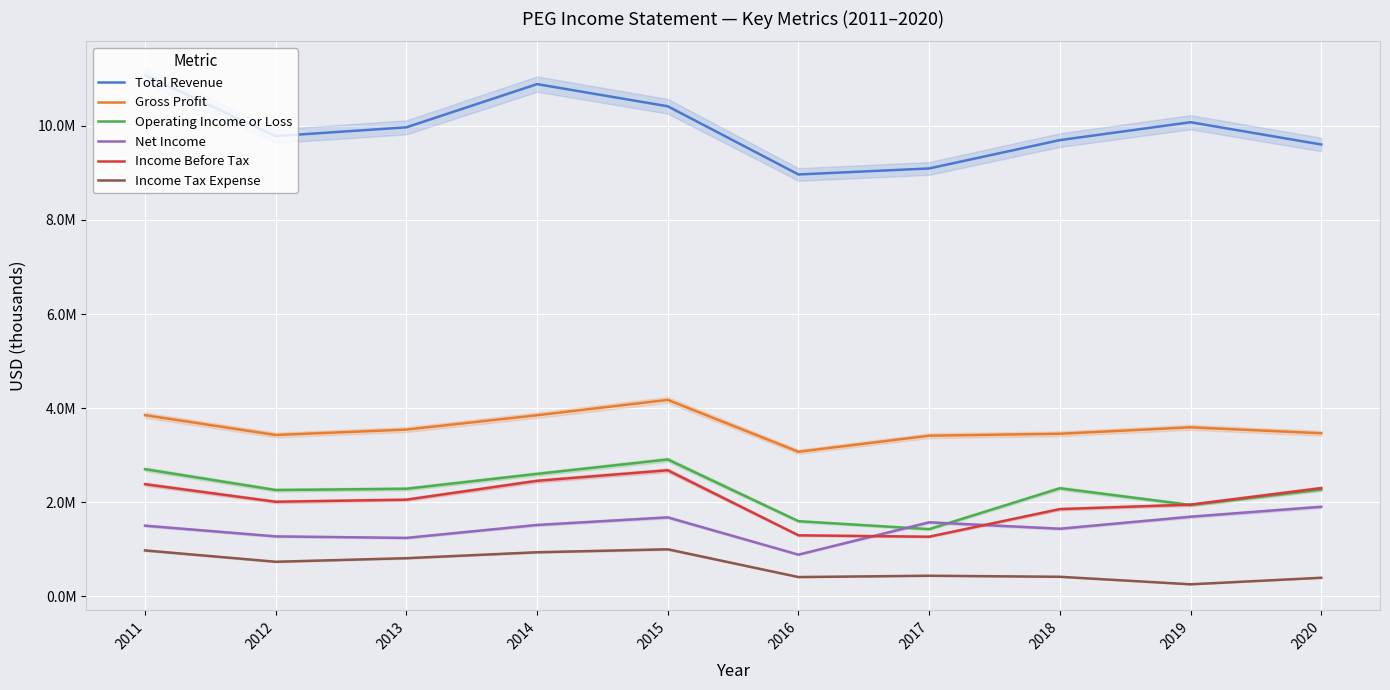

True or false: Total Revenue and Gross Profit intersect in this chart.

False